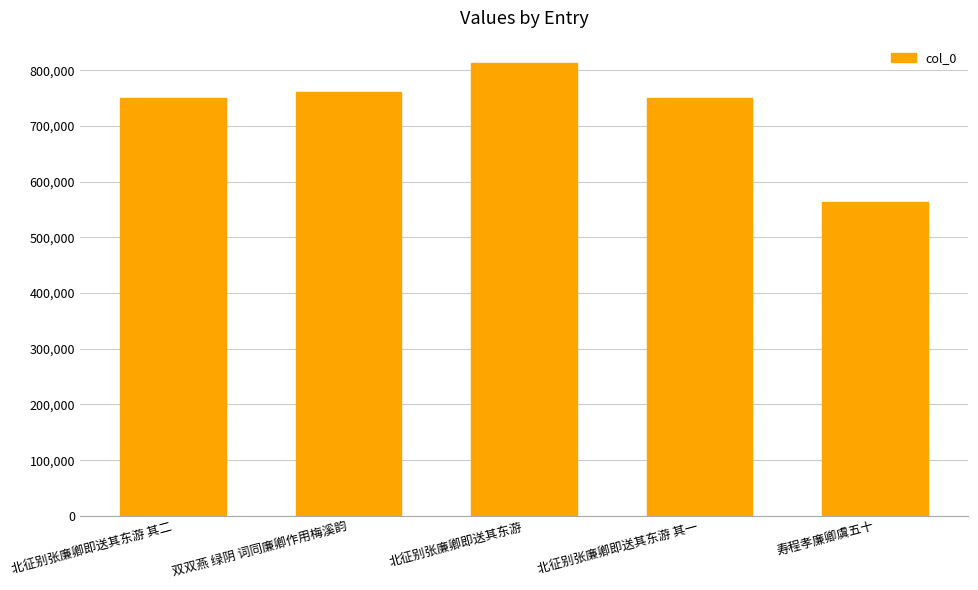

Read the value at 北征别张廉卿即送其东游 其二.

750778